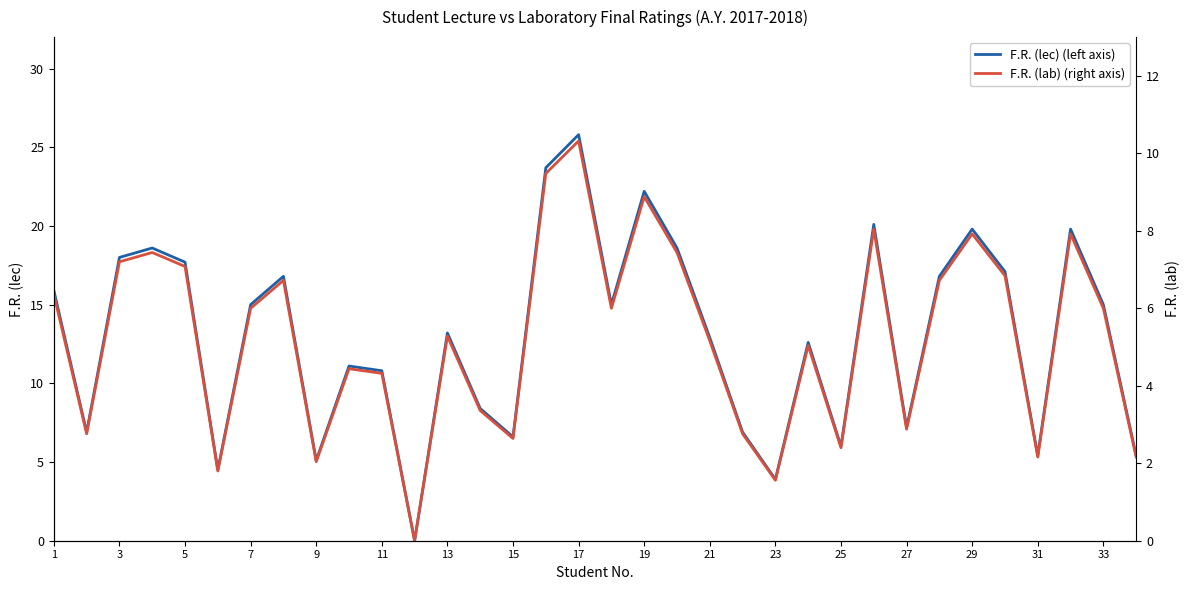

Where does the F.R. (lec) (left axis) series first go above 15?

1